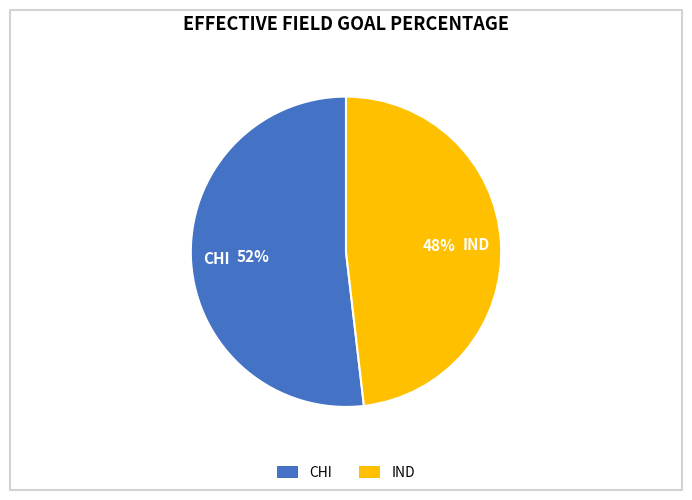

Which slice is the smallest?

IND